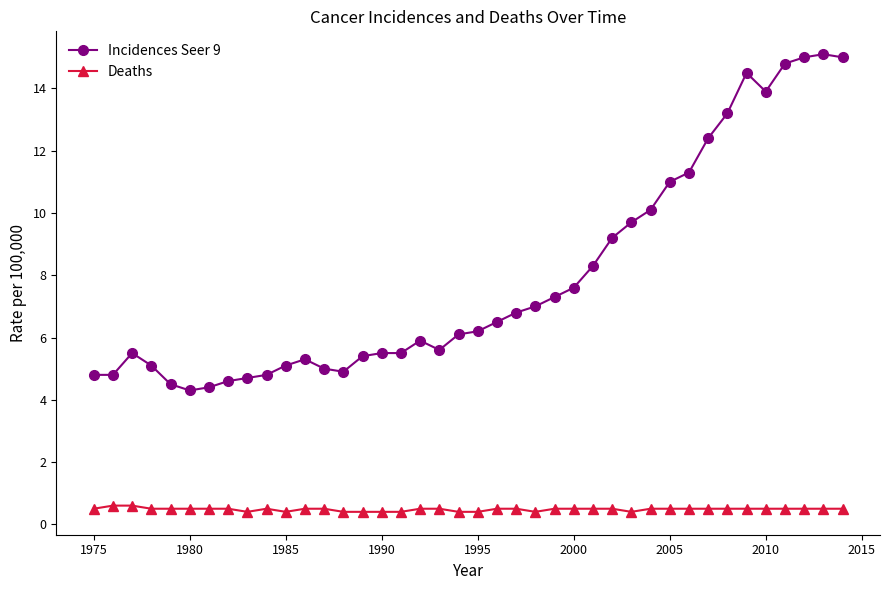

Count the Deaths values in the range 0 to 1.

40